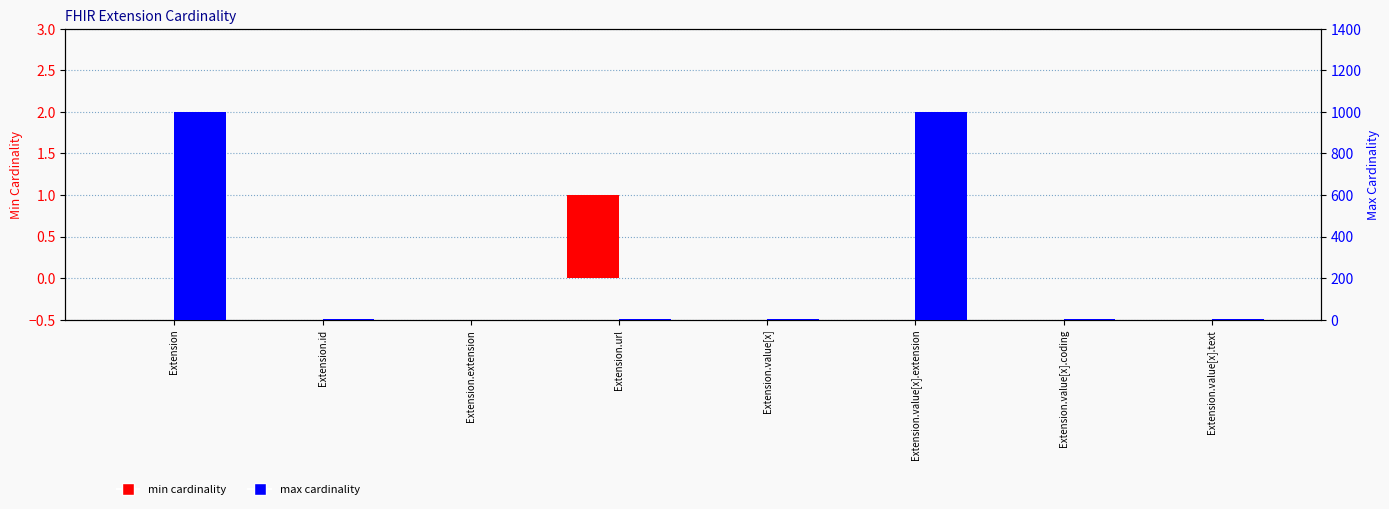

What is the difference between the maximum and second lowest values in the min cardinality series?

1